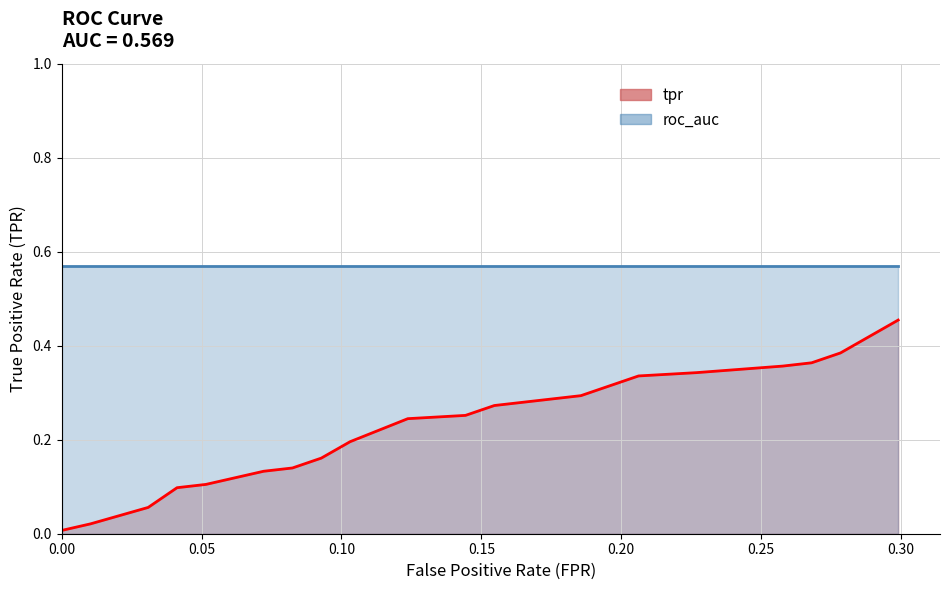

Is it true that the value at 0.08247422680412371 is 0.1?

True